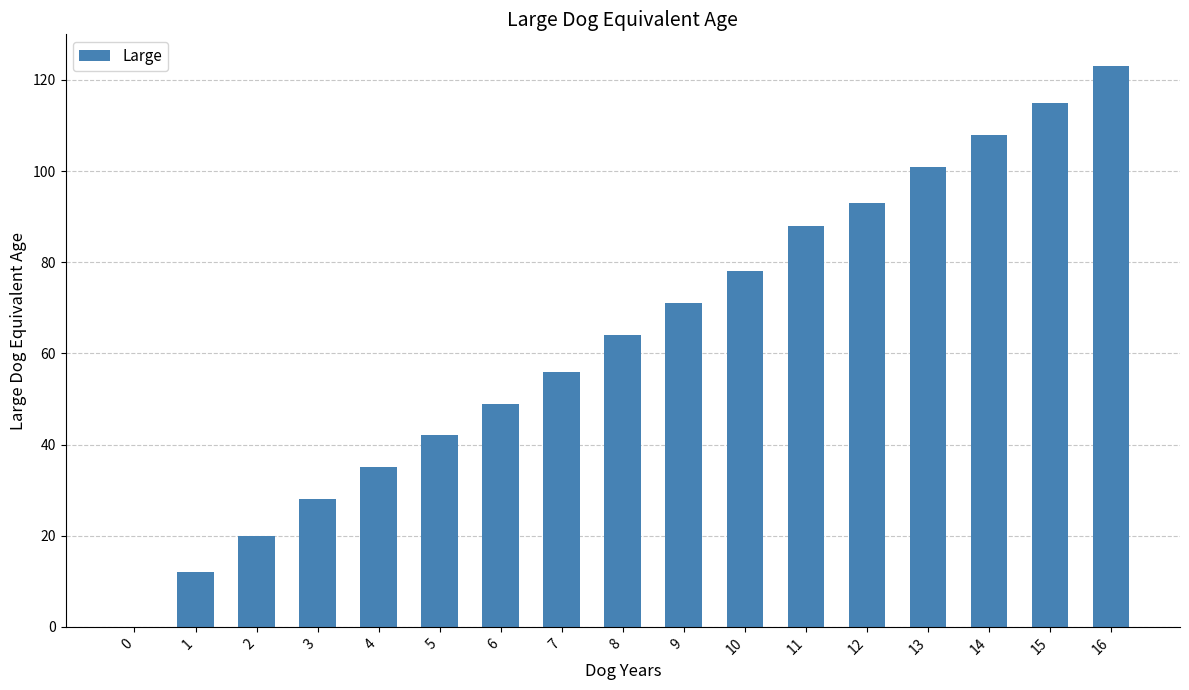

Count the number of data series in this chart.

1